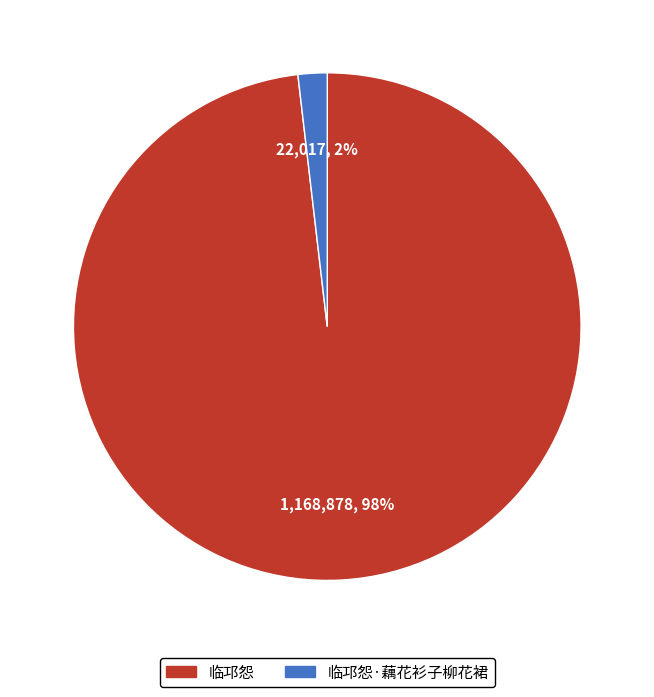

Count the number of slices in the pie.

2